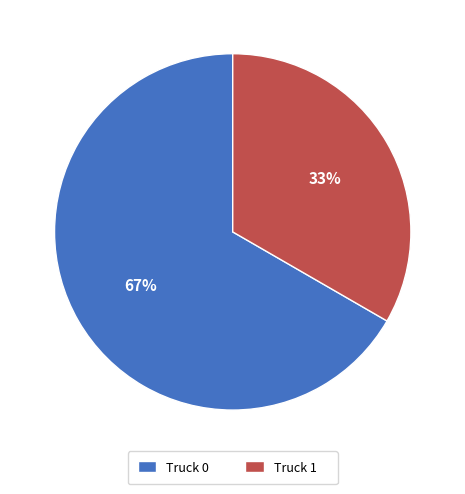

Which slice is the smallest?

Truck 1